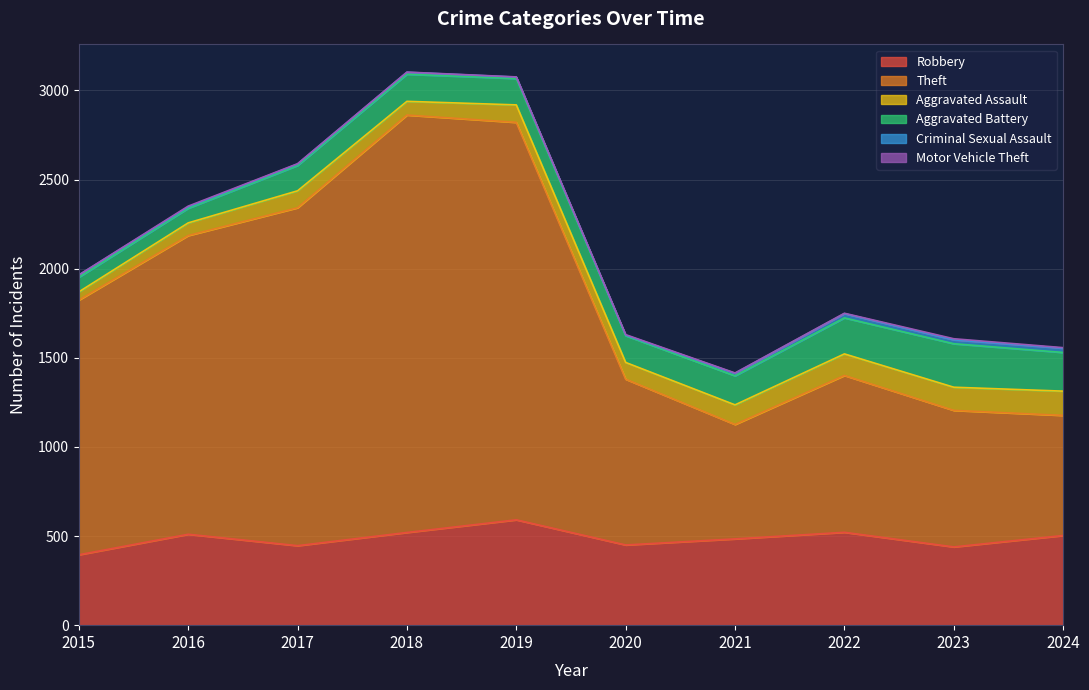

How many values in the Robbery series exceed 503?

4